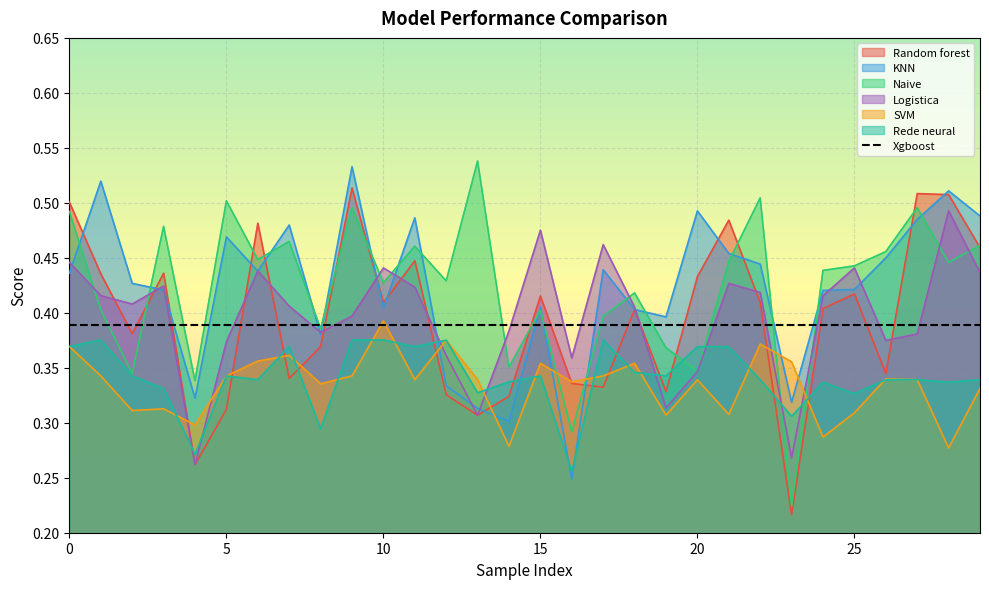

The value of SVM at 15 is 0.6. True or false?

False